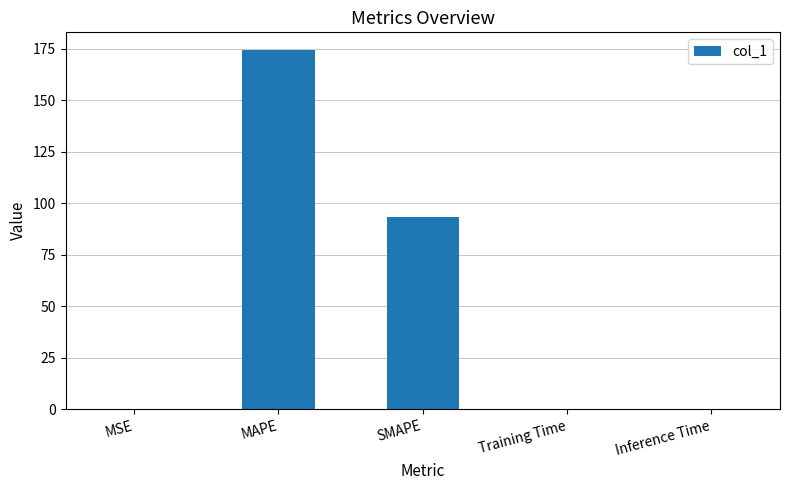

The chart shows a value of 259.7 at MAPE. True or false?

False